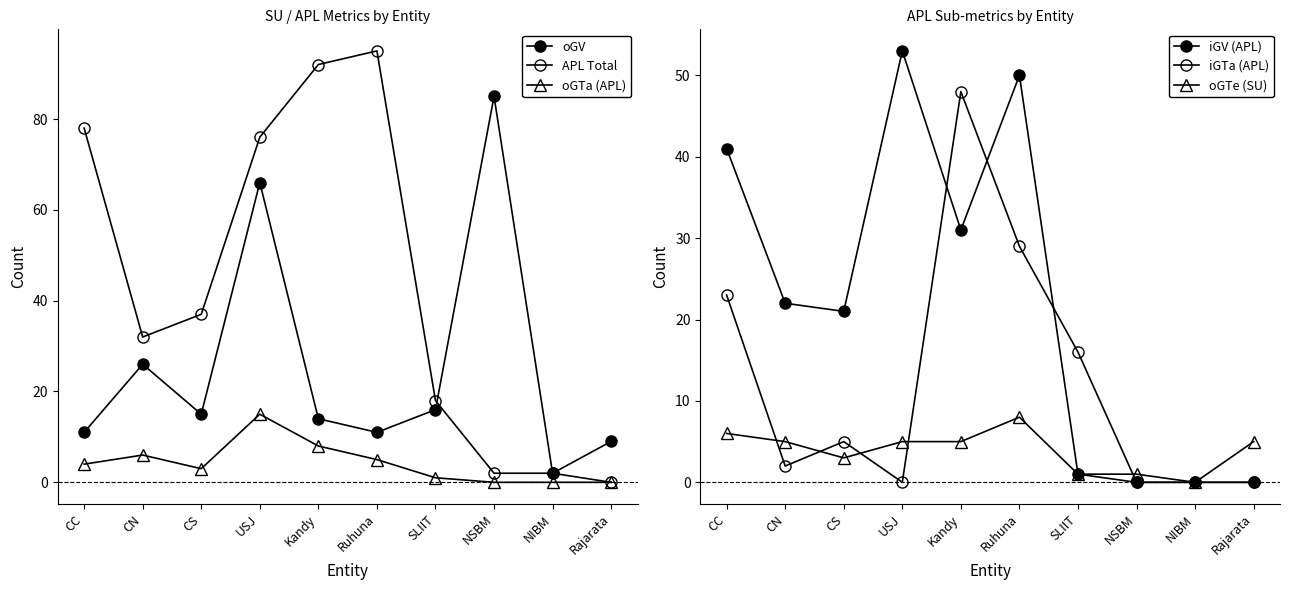

What is the difference between the highest and lowest values at CN?

30